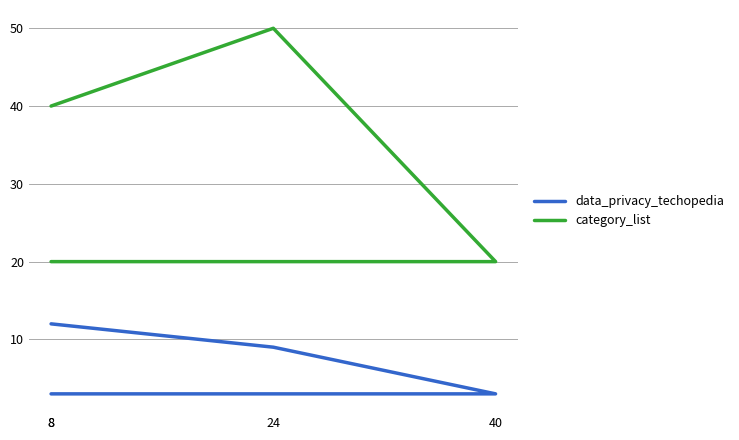

Reading left to right, extract all data points from this chart.

data_privacy_techopedia: 12	9	3	3
category_list: 40	50	20	20